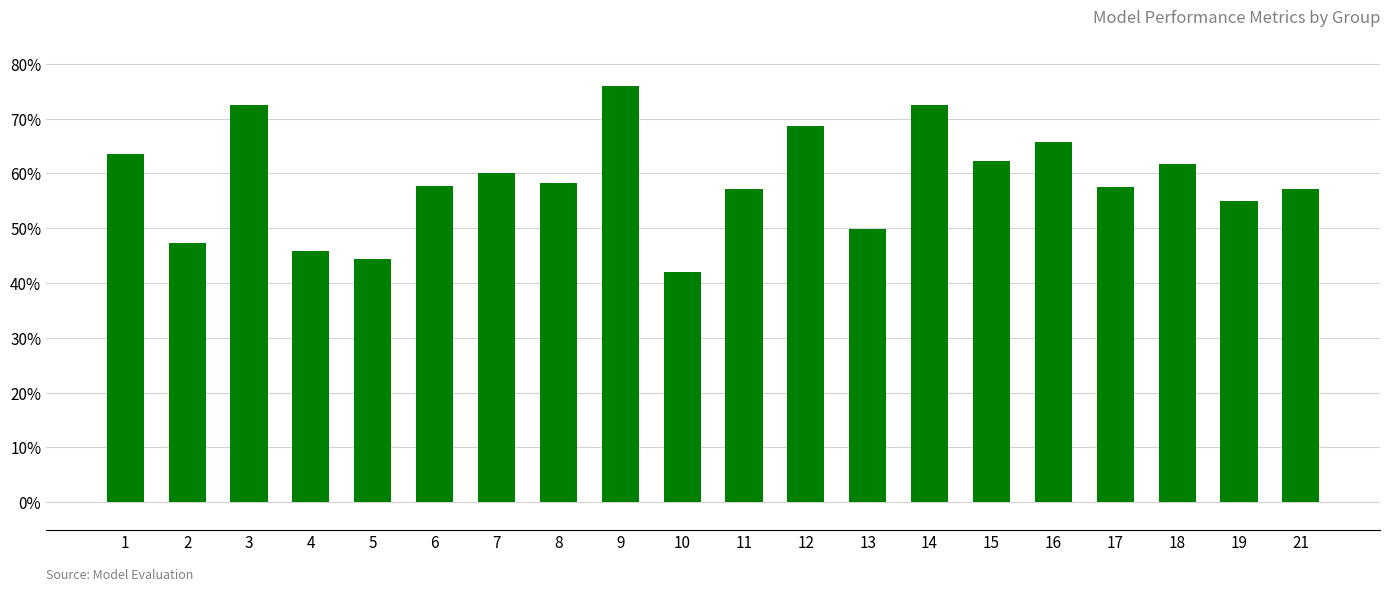

The value at 16 is 0.4. True or false?

False